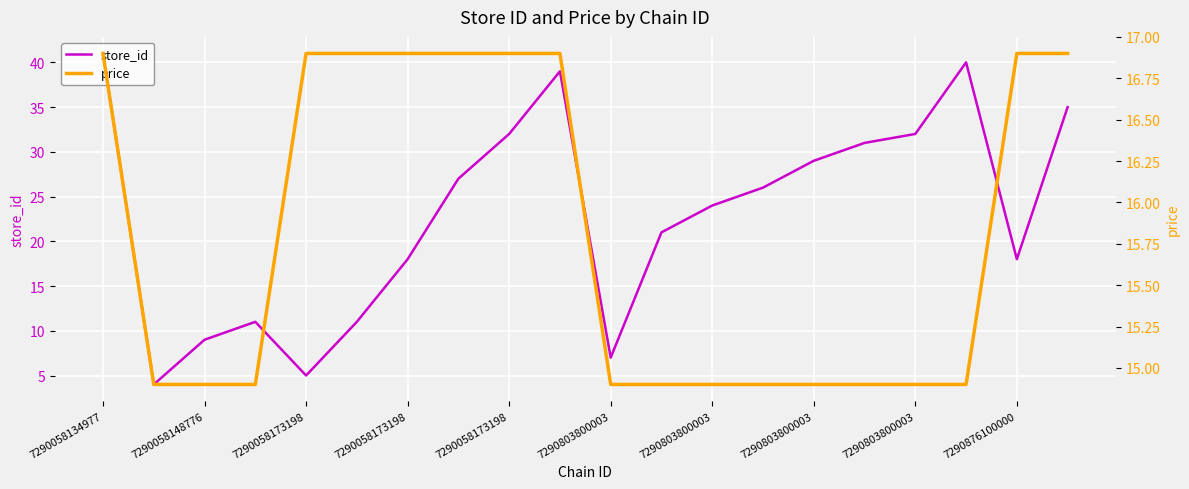

After their last crossing, which series has the higher values: store_id or price?

store_id